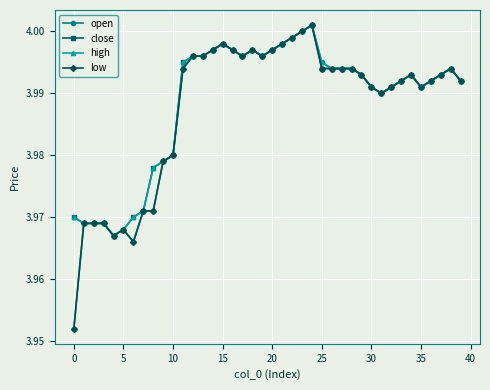

At how many categories does at least one series exceed 3?

40